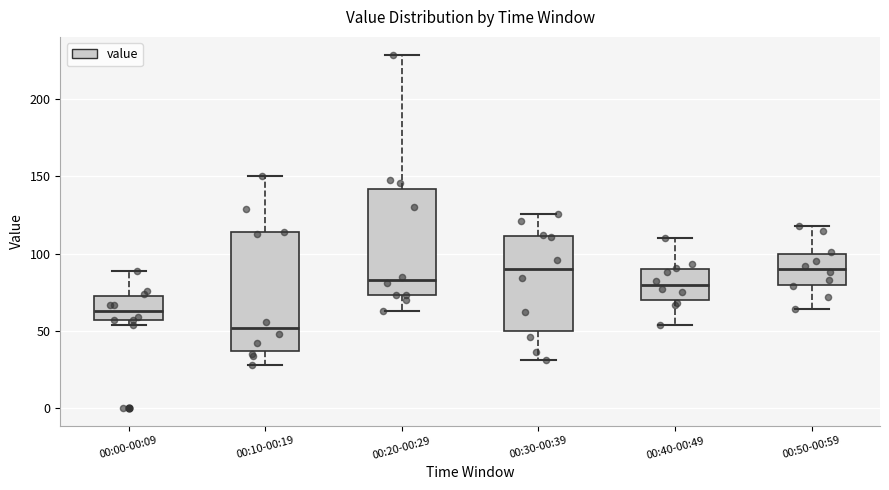

Which box's median line is the lowest?

00:10-00:19